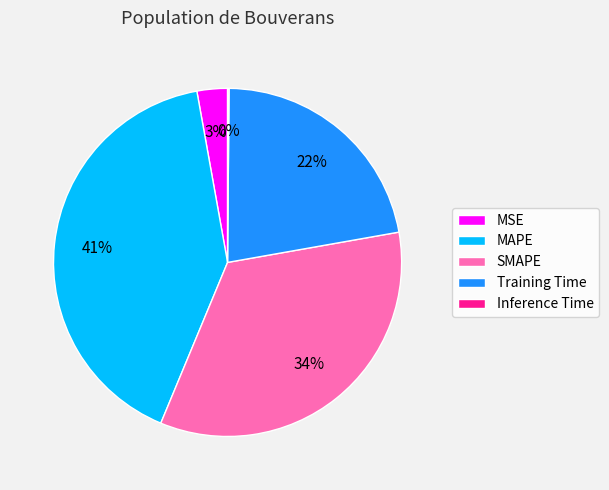

What is the largest slice in the pie chart?

MAPE